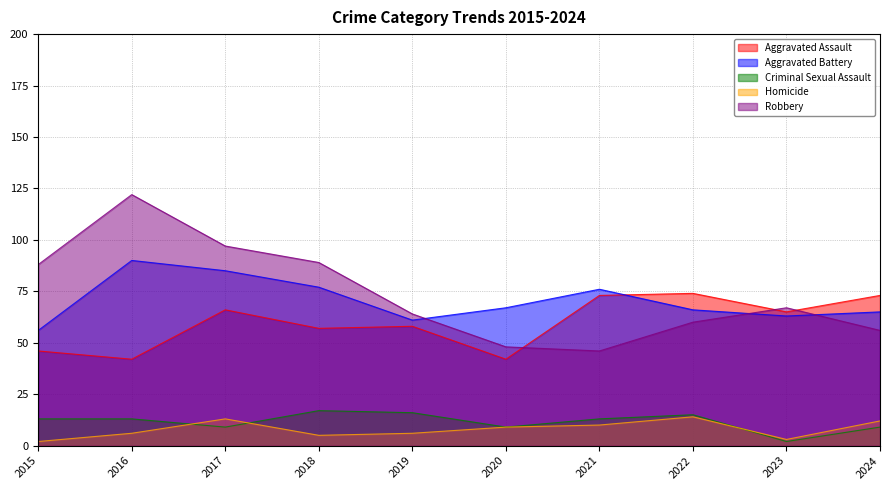

At which category does Robbery reach its first local peak?

2016